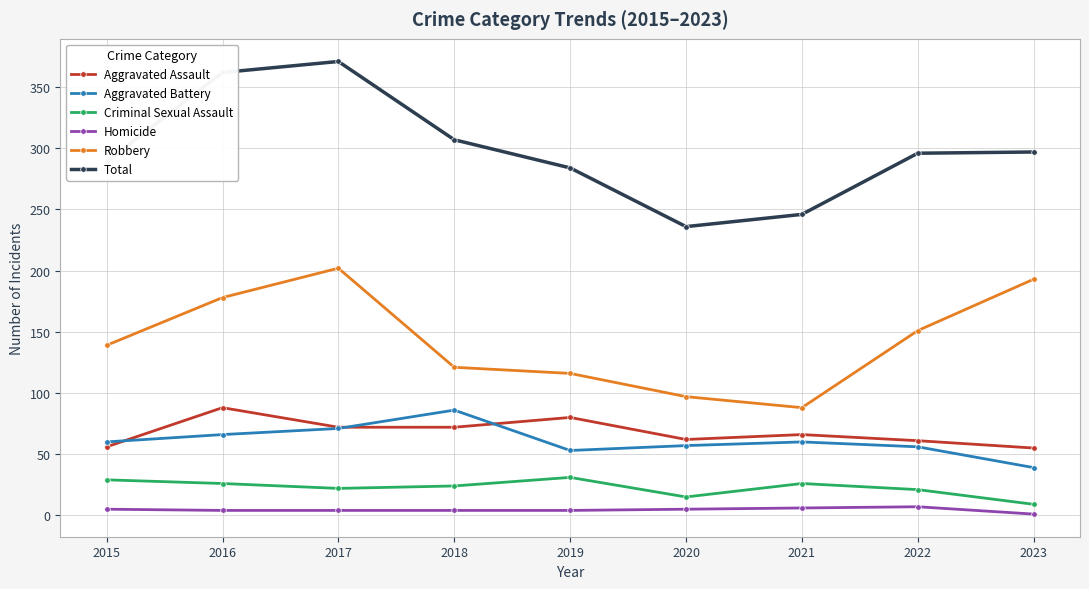

Which series changed the most between 2015 and 2016?

Total